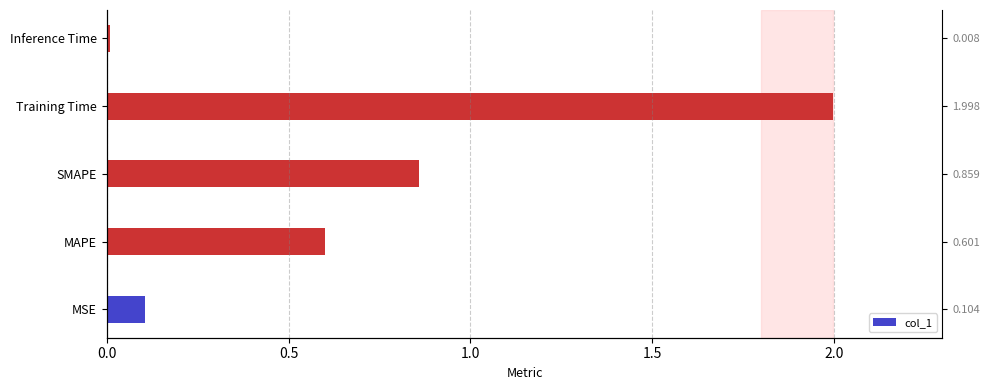

What is the ratio of the value at MAPE to the value at Training Time?

0.3